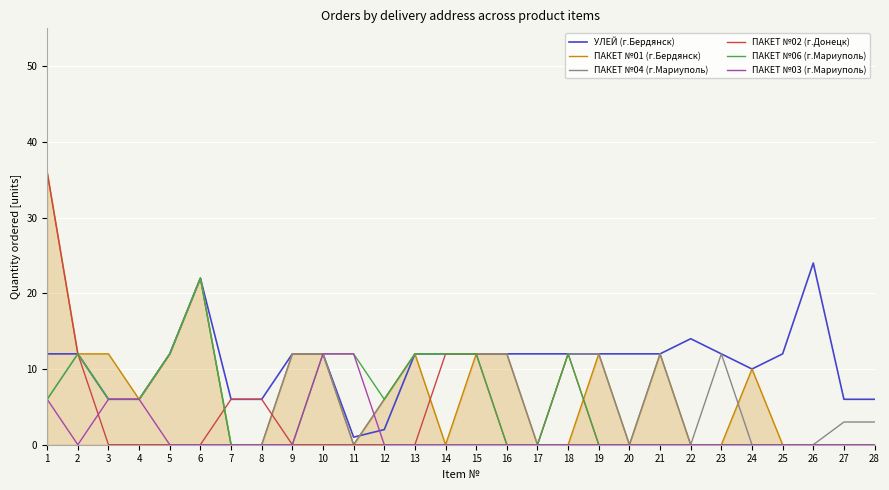

Is it true that ПАКЕТ №02 (г.Донецк) equals 22 at 4?

False